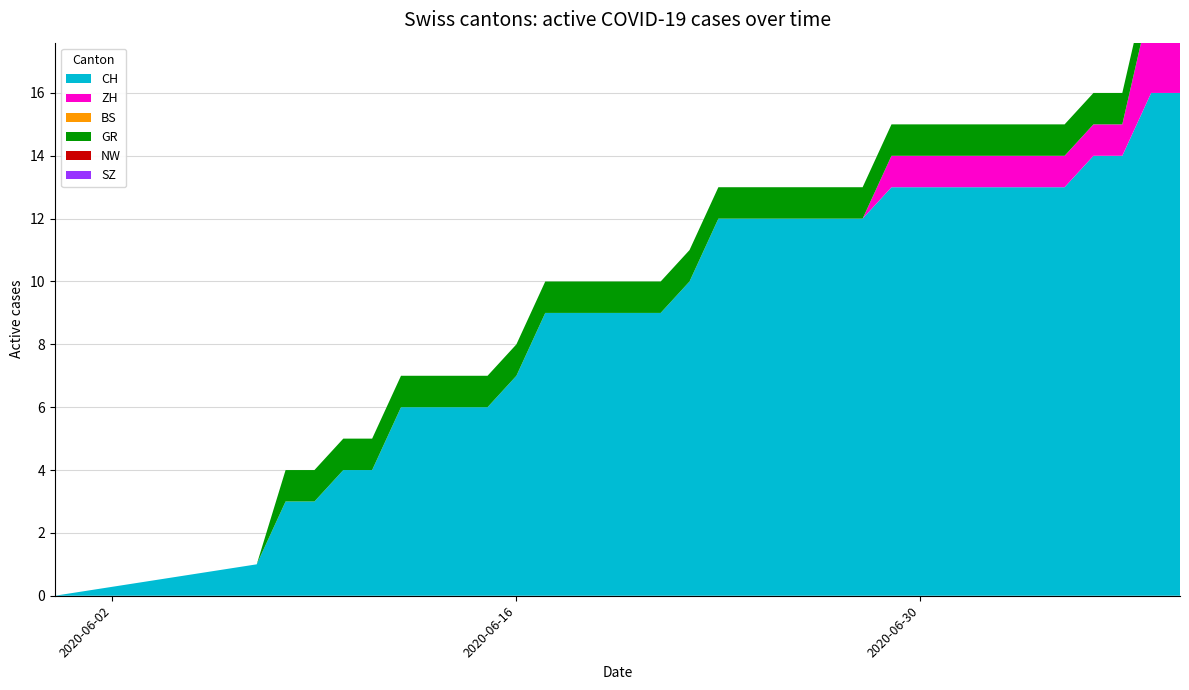

Reading left to right, what are all the values shown in this chart?

CH: 2020-05-31=0	2020-06-07=1	2020-06-08=3	2020-06-09=3	2020-06-10=4	2020-06-11=4	2020-06-12=6	2020-06-13=6	2020-06-14=6	2020-06-15=6	2020-06-16=7	2020-06-17=9	2020-06-18=9	2020-06-19=9	2020-06-20=9	2020-06-21=9	2020-06-22=10	2020-06-23=12	2020-06-24=12	2020-06-25=12	2020-06-26=12	2020-06-27=12	2020-06-28=12	2020-06-29=13	2020-06-30=13	2020-07-01=13	2020-07-02=13	2020-07-03=13	2020-07-04=13	2020-07-05=13	2020-07-06=14	2020-07-07=14	2020-07-08=16	2020-07-09=16
ZH: 2020-05-31=0	2020-06-07=0	2020-06-08=0	2020-06-09=0	2020-06-10=0	2020-06-11=0	2020-06-12=0	2020-06-13=0	2020-06-14=0	2020-06-15=0	2020-06-16=0	2020-06-17=0	2020-06-18=0	2020-06-19=0	2020-06-20=0	2020-06-21=0	2020-06-22=0	2020-06-23=0	2020-06-24=0	2020-06-25=0	2020-06-26=0	2020-06-27=0	2020-06-28=0	2020-06-29=1	2020-06-30=1	2020-07-01=1	2020-07-02=1	2020-07-03=1	2020-07-04=1	2020-07-05=1	2020-07-06=1	2020-07-07=1	2020-07-08=3	2020-07-09=3
BS: 2020-05-31=0	2020-06-07=0	2020-06-08=0	2020-06-09=0	2020-06-10=0	2020-06-11=0	2020-06-12=0	2020-06-13=0	2020-06-14=0	2020-06-15=0	2020-06-16=0	2020-06-17=0	2020-06-18=0	2020-06-19=0	2020-06-20=0	2020-06-21=0	2020-06-22=0	2020-06-23=0	2020-06-24=0	2020-06-25=0	2020-06-26=0	2020-06-27=0	2020-06-28=0	2020-06-29=0	2020-06-30=0	2020-07-01=0	2020-07-02=0	2020-07-03=0	2020-07-04=0	2020-07-05=0	2020-07-06=0	2020-07-07=0	2020-07-08=0	2020-07-09=0
GR: 2020-05-31=0	2020-06-07=0	2020-06-08=1	2020-06-09=1	2020-06-10=1	2020-06-11=1	2020-06-12=1	2020-06-13=1	2020-06-14=1	2020-06-15=1	2020-06-16=1	2020-06-17=1	2020-06-18=1	2020-06-19=1	2020-06-20=1	2020-06-21=1	2020-06-22=1	2020-06-23=1	2020-06-24=1	2020-06-25=1	2020-06-26=1	2020-06-27=1	2020-06-28=1	2020-06-29=1	2020-06-30=1	2020-07-01=1	2020-07-02=1	2020-07-03=1	2020-07-04=1	2020-07-05=1	2020-07-06=1	2020-07-07=1	2020-07-08=1	2020-07-09=1
NW: 2020-05-31=0	2020-06-07=0	2020-06-08=0	2020-06-09=0	2020-06-10=0	2020-06-11=0	2020-06-12=0	2020-06-13=0	2020-06-14=0	2020-06-15=0	2020-06-16=0	2020-06-17=0	2020-06-18=0	2020-06-19=0	2020-06-20=0	2020-06-21=0	2020-06-22=0	2020-06-23=0	2020-06-24=0	2020-06-25=0	2020-06-26=0	2020-06-27=0	2020-06-28=0	2020-06-29=0	2020-06-30=0	2020-07-01=0	2020-07-02=0	2020-07-03=0	2020-07-04=0	2020-07-05=0	2020-07-06=0	2020-07-07=0	2020-07-08=0	2020-07-09=0
SZ: 2020-05-31=0	2020-06-07=0	2020-06-08=0	2020-06-09=0	2020-06-10=0	2020-06-11=0	2020-06-12=0	2020-06-13=0	2020-06-14=0	2020-06-15=0	2020-06-16=0	2020-06-17=0	2020-06-18=0	2020-06-19=0	2020-06-20=0	2020-06-21=0	2020-06-22=0	2020-06-23=0	2020-06-24=0	2020-06-25=0	2020-06-26=0	2020-06-27=0	2020-06-28=0	2020-06-29=0	2020-06-30=0	2020-07-01=0	2020-07-02=0	2020-07-03=0	2020-07-04=0	2020-07-05=0	2020-07-06=0	2020-07-07=0	2020-07-08=0	2020-07-09=0